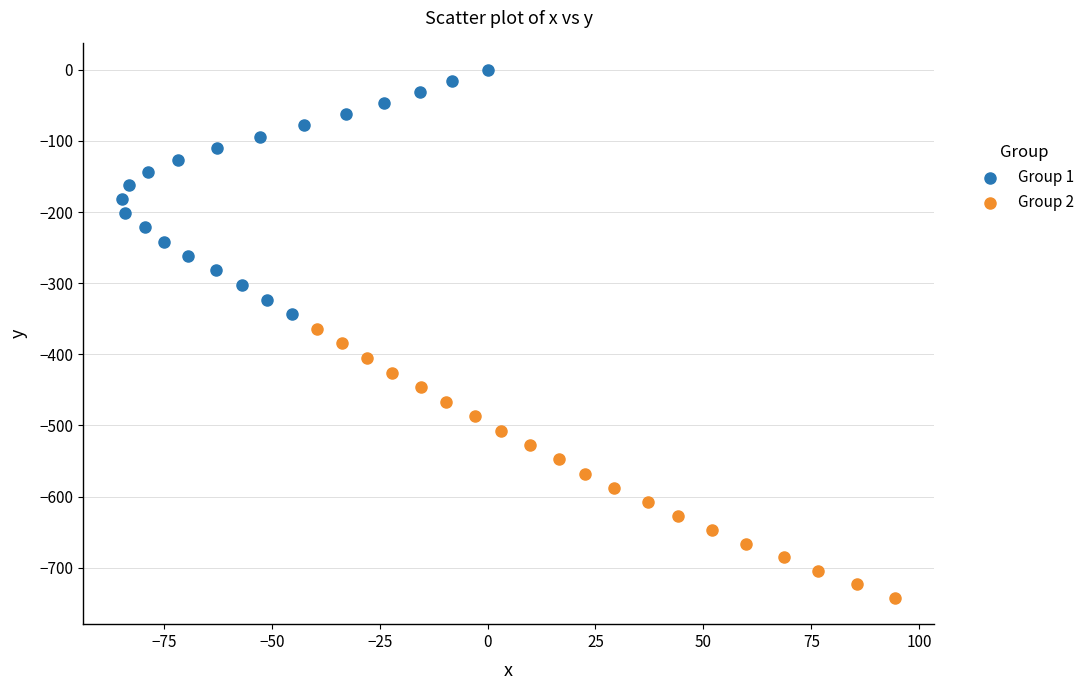

Which series has the widest spread of Y values?

Group 2